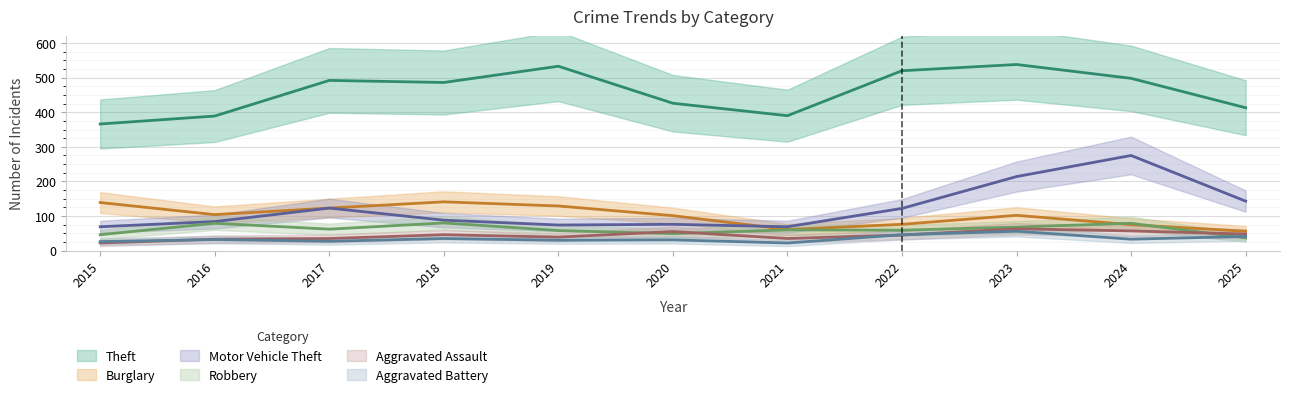

At which category is the sum across all series the highest?

2023